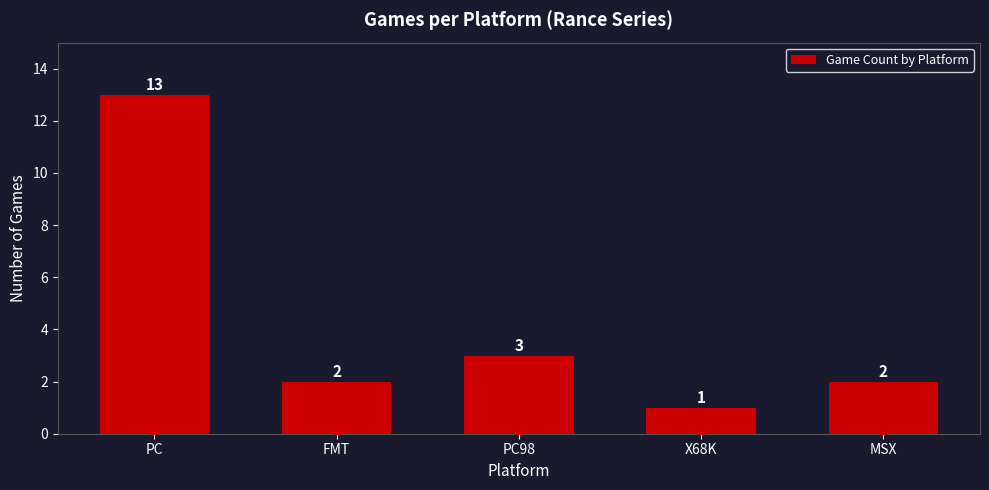

What is the label of the 1st bar from the left?

PC